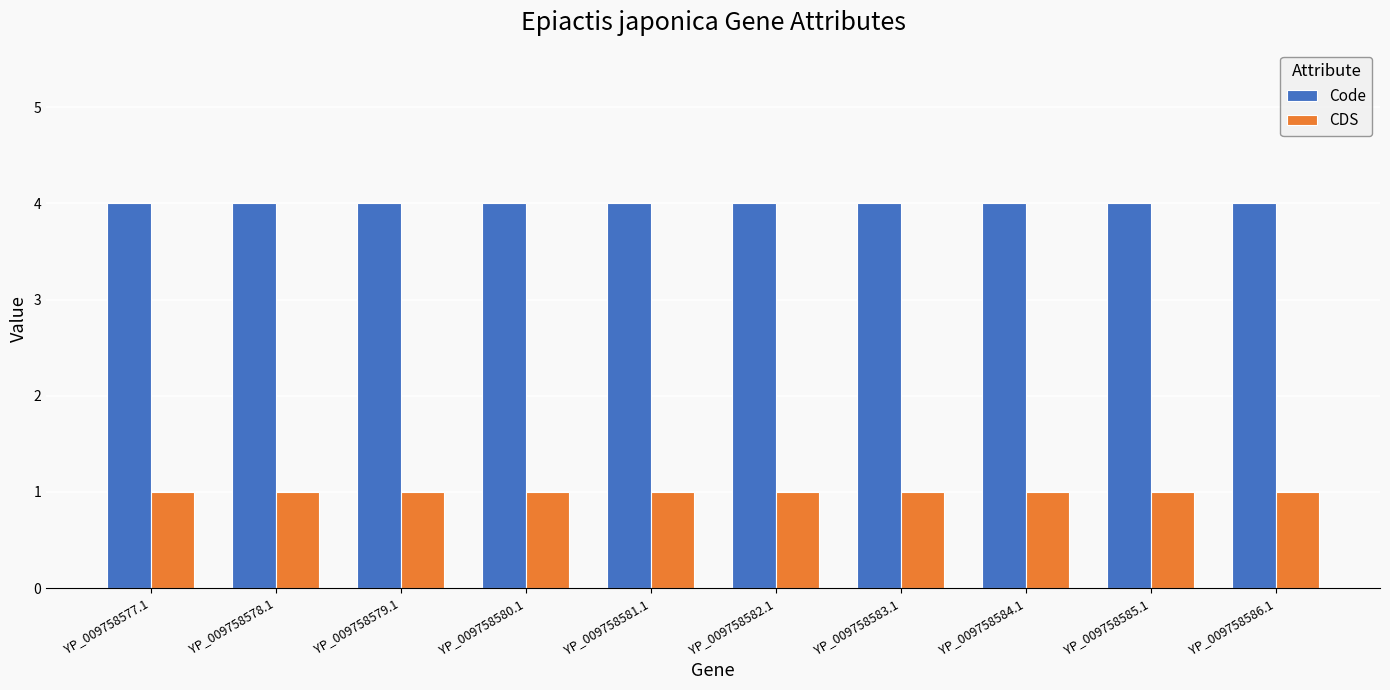

What is the difference between the highest and lowest values at YP_009758580.1?

3